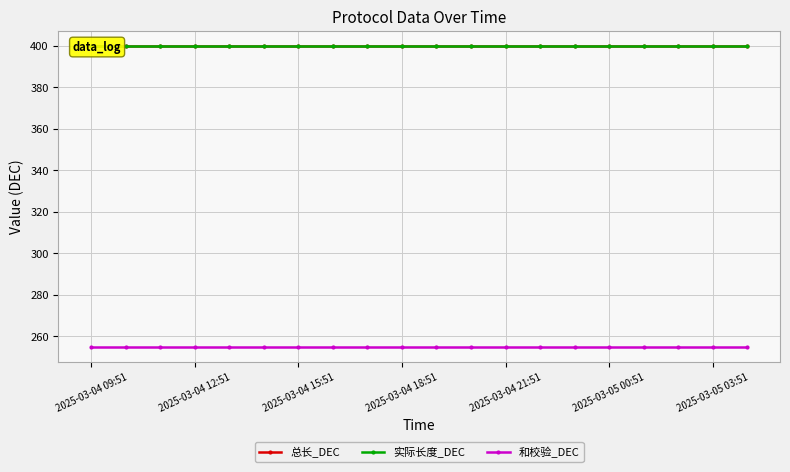

The value of 总长_DEC at 7 is 400. True or false?

True